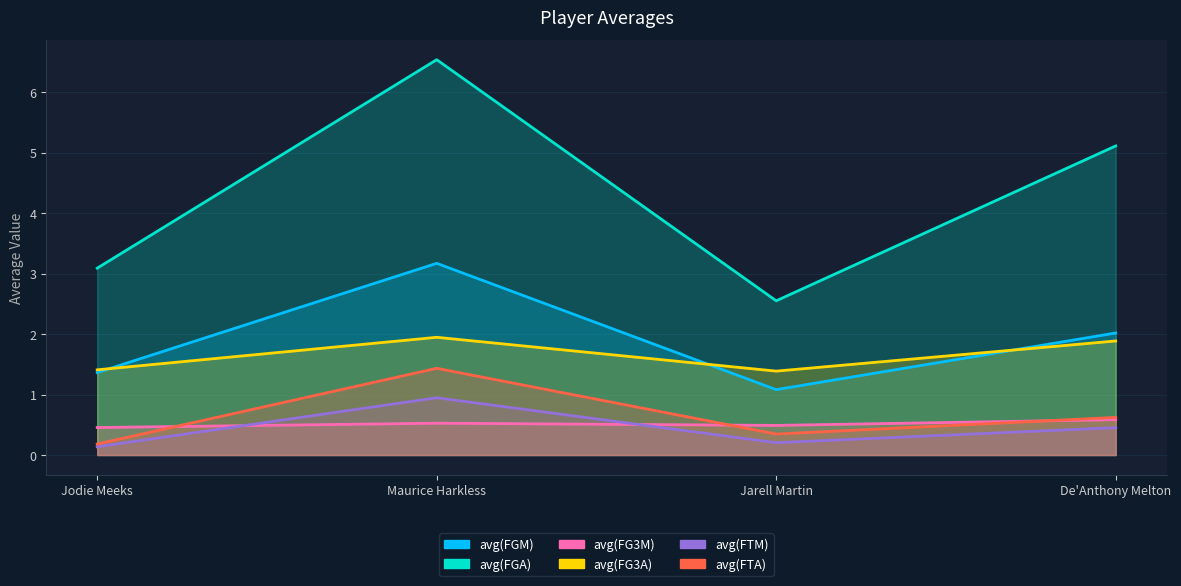

Reading right to left, list all the values displayed in this chart.

avg(FGM): De'Anthony Melton=2.0	Jarell Martin=1.1	Maurice Harkless=3.2	Jodie Meeks=1.4
avg(FGA): De'Anthony Melton=5.1	Jarell Martin=2.6	Maurice Harkless=6.5	Jodie Meeks=3.1
avg(FG3M): De'Anthony Melton=0.6	Jarell Martin=0.5	Maurice Harkless=0.5	Jodie Meeks=0.5
avg(FG3A): De'Anthony Melton=1.9	Jarell Martin=1.4	Maurice Harkless=1.9	Jodie Meeks=1.4
avg(FTM): De'Anthony Melton=0.5	Jarell Martin=0.2	Maurice Harkless=0.9	Jodie Meeks=0.1
avg(FTA): De'Anthony Melton=0.6	Jarell Martin=0.3	Maurice Harkless=1.4	Jodie Meeks=0.2